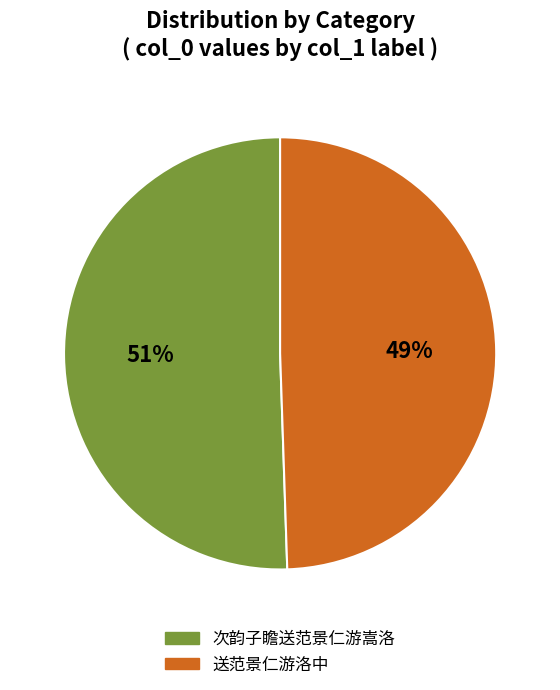

To the nearest percent, what is the average slice percentage?

50%